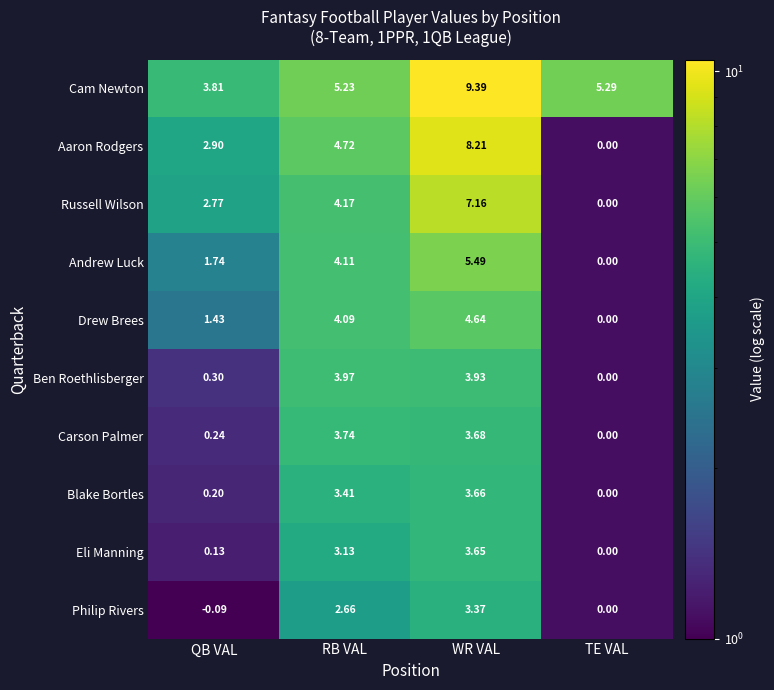

Which category has the lowest value across all series?

QB VAL